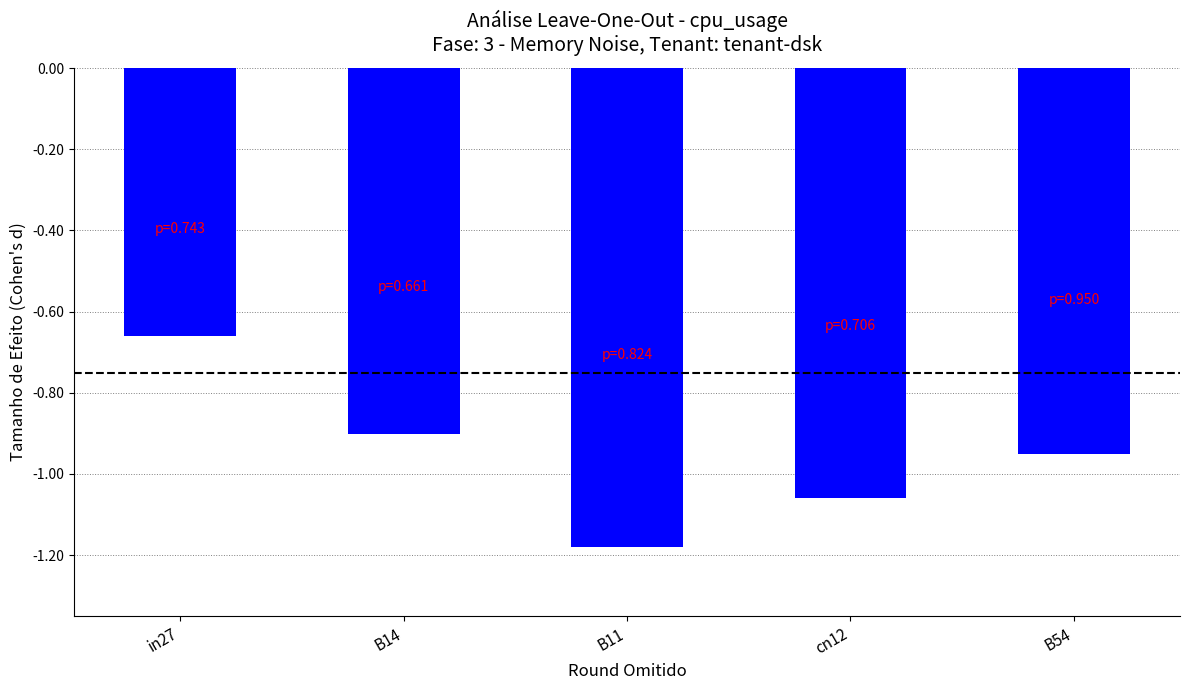

What is the label of the 2nd bar from the left?

B14